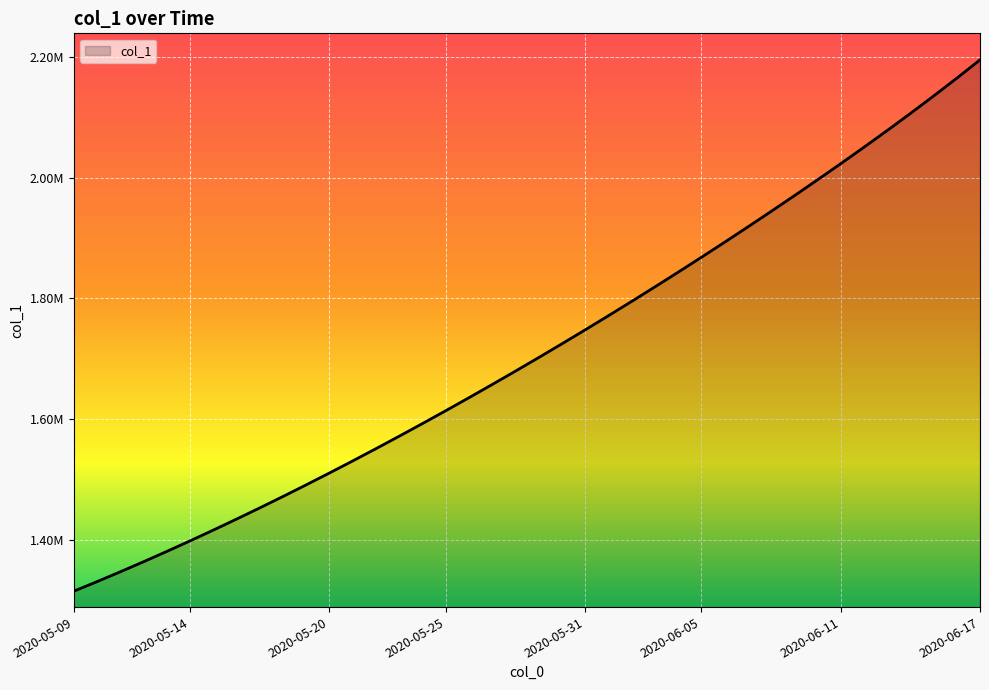

Is this an area chart (filled region under the line)?

Yes